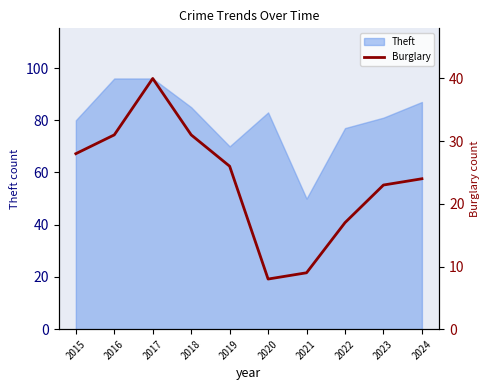

List the labels in order of value, smallest first.

2020, 2021, 2022, 2023, 2024, 2019, 2015, 2016, 2018, 2017